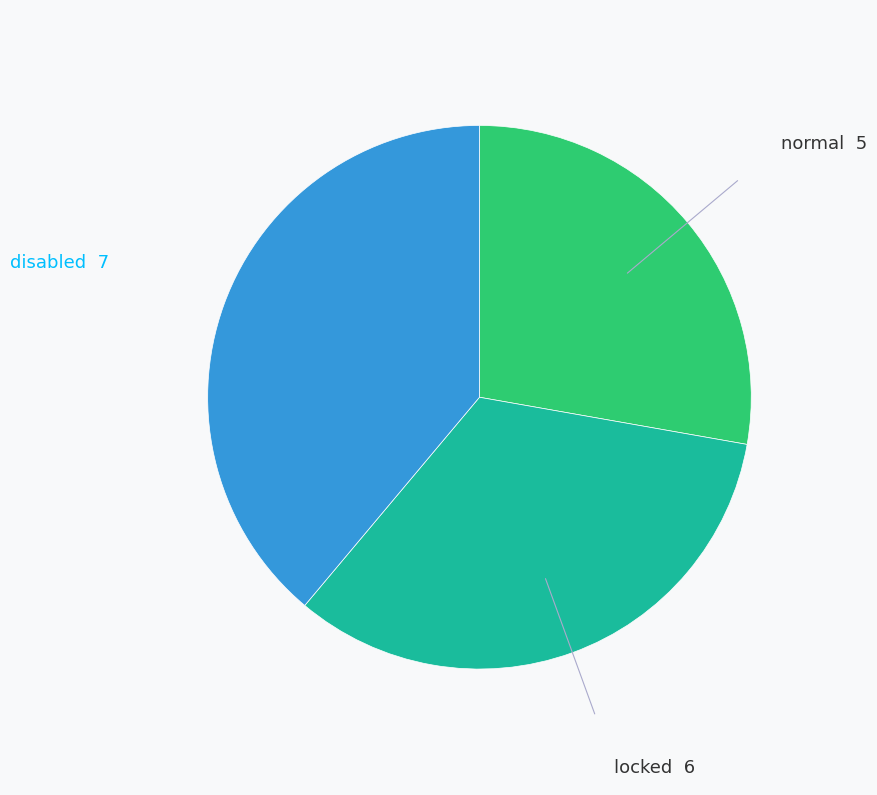

Is there any slice that represents more than half of the pie?

No